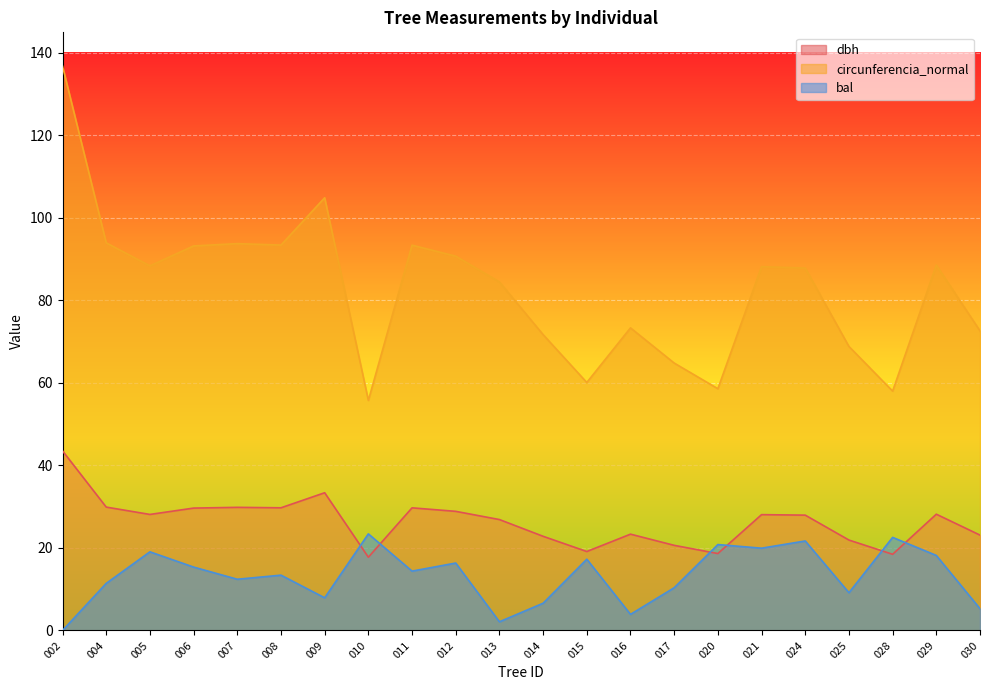

What is the maximum value shown in the chart?

136.8